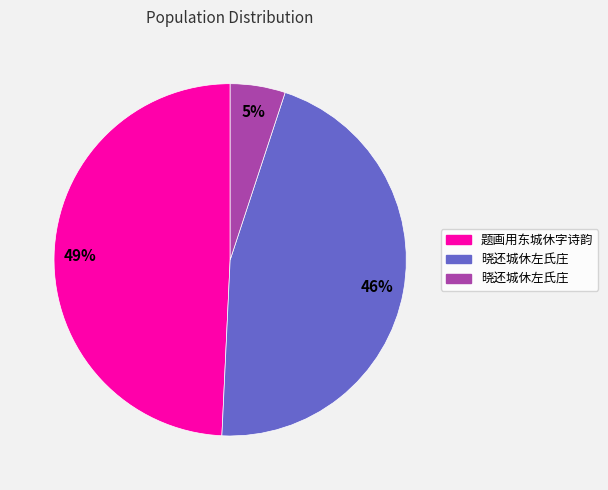

Is there any slice that represents more than half of the pie?

No